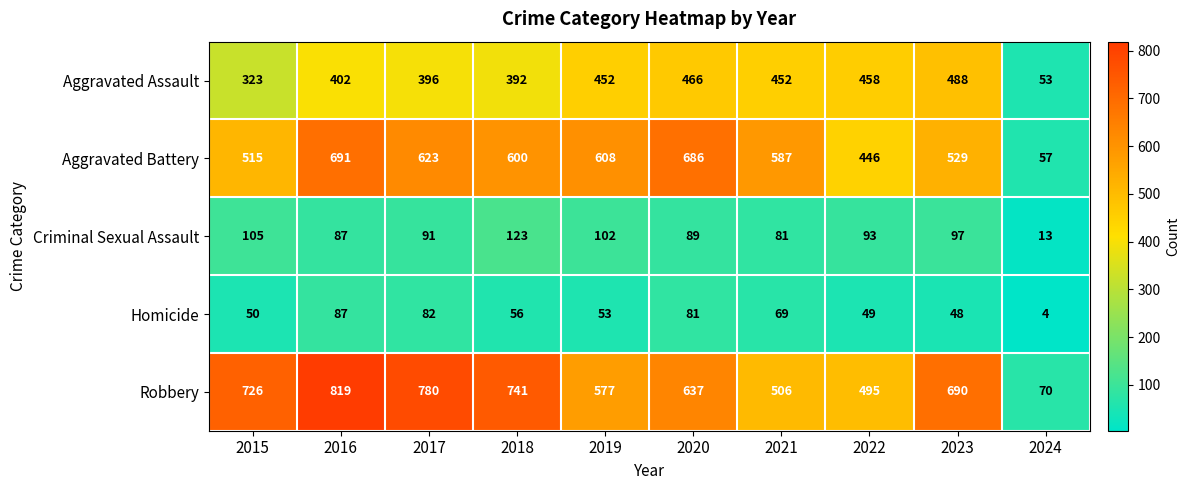

Between 2015 and 2024, which series saw the biggest shift?

Robbery